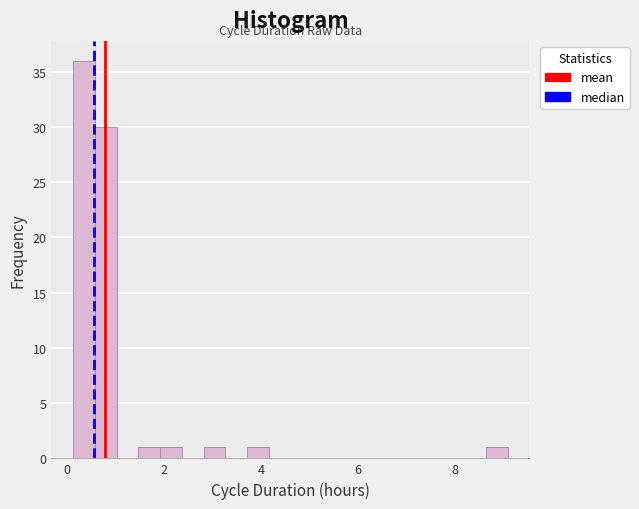

Read against the x-axis, roughly where is the centre of the tallest bar?

0.4